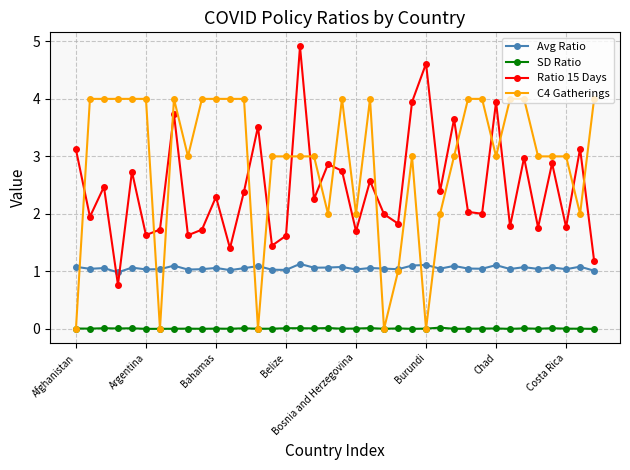

What is the value of the Avg Ratio point at the 4th from the left?

1.0